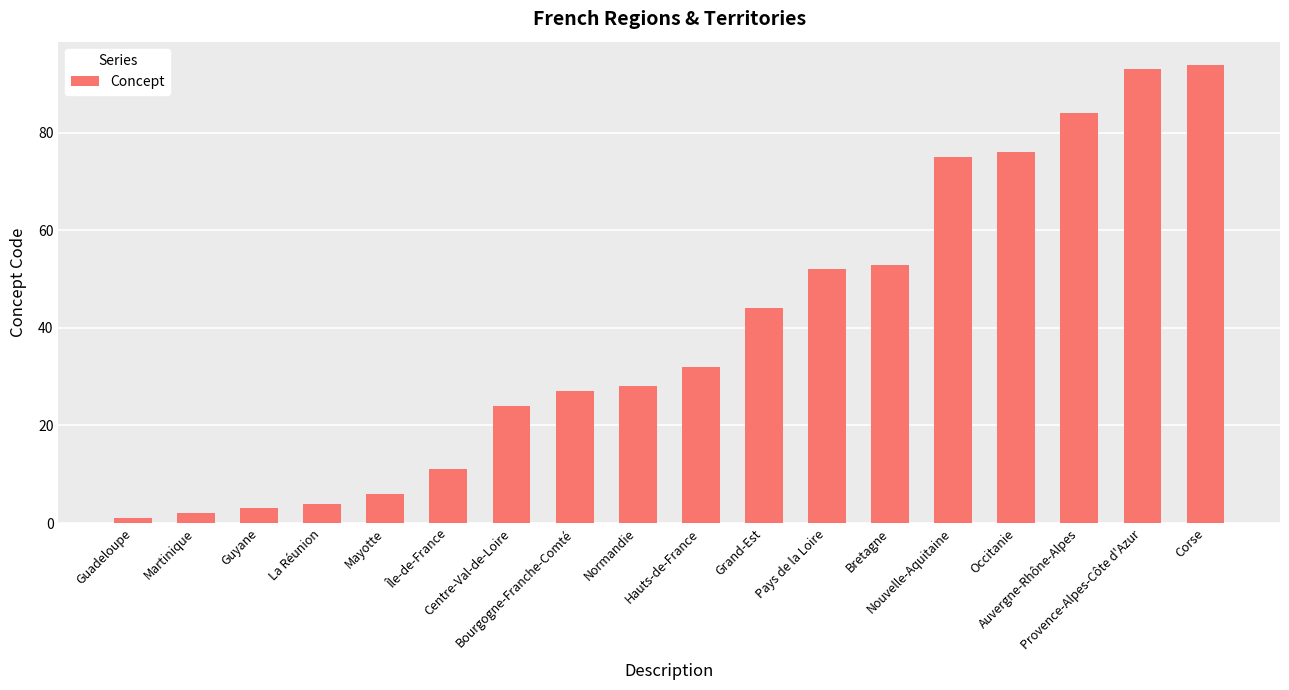

Count the number of categories in the chart.

18